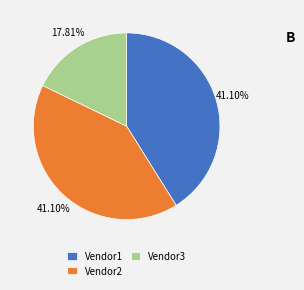

How many slices are in this pie chart?

3